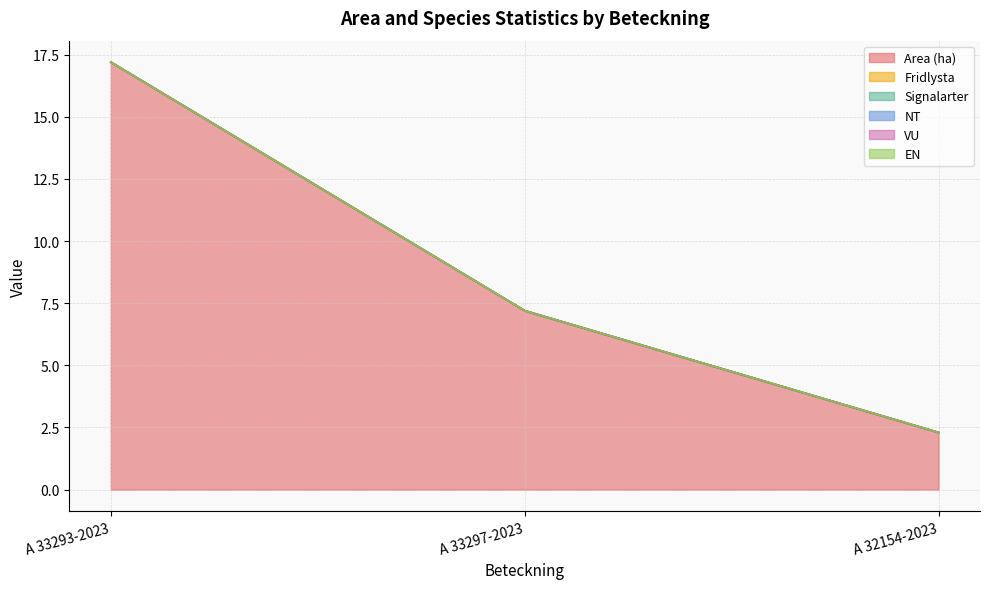

Is it true that VU equals 0.0 at A 33293-2023?

True